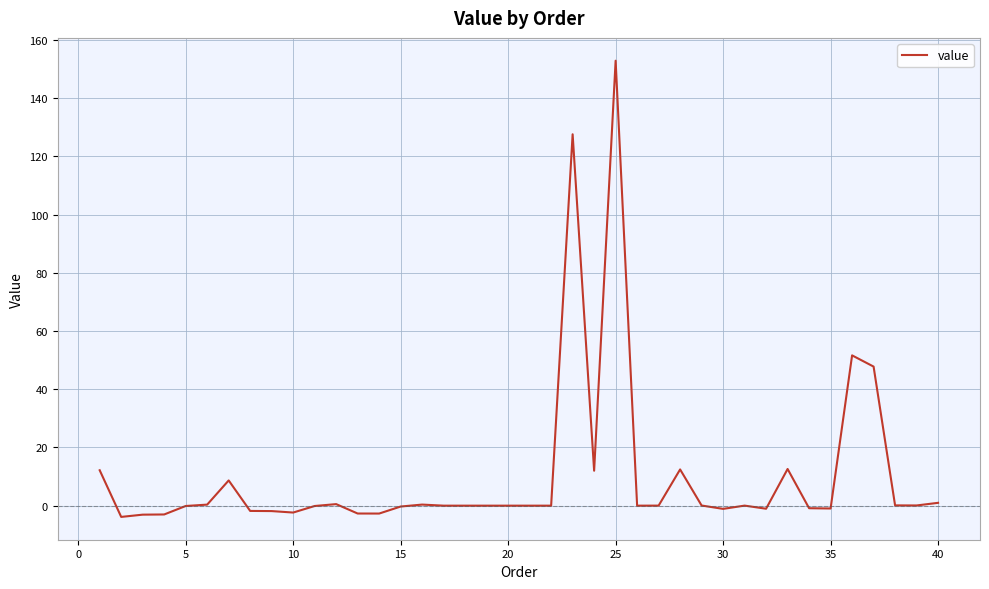

Does the chart display data point markers on the line(s)?

No